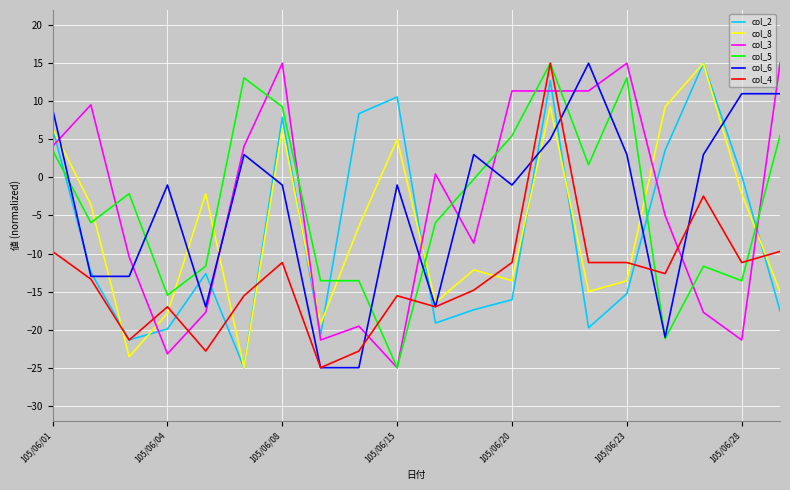

What is the maximum value shown in the chart?

15.0